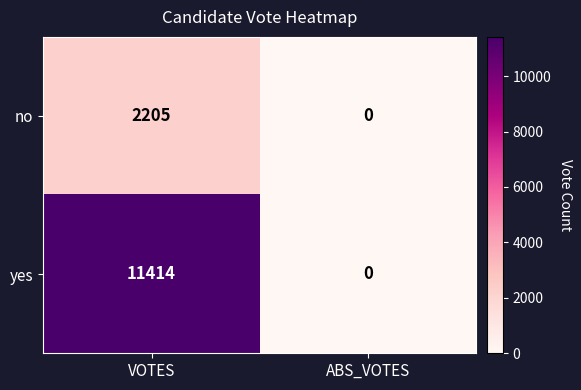

Is it true that no equals 1155 at ABS_VOTES?

False